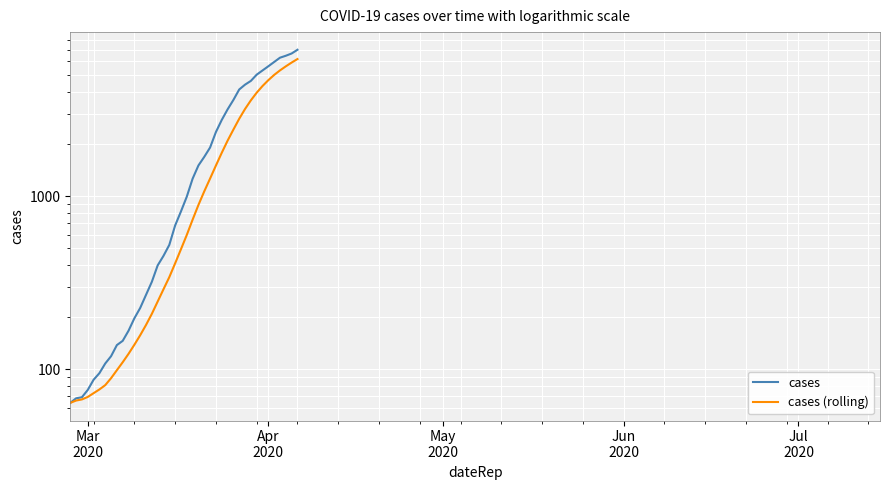

Is this an area chart (filled region under the line)?

No